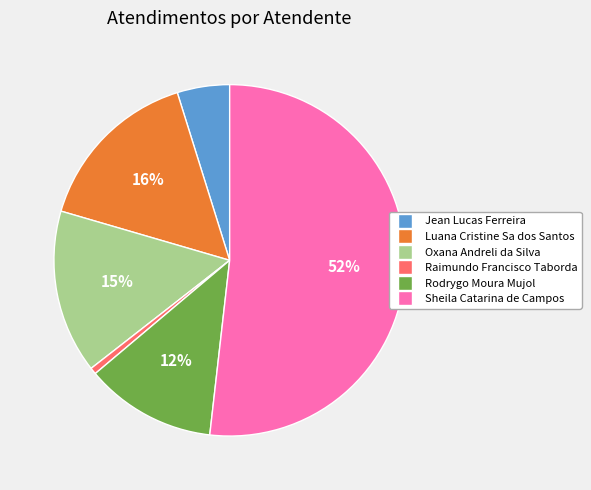

Which category has the biggest portion of the pie?

Sheila Catarina de Campos